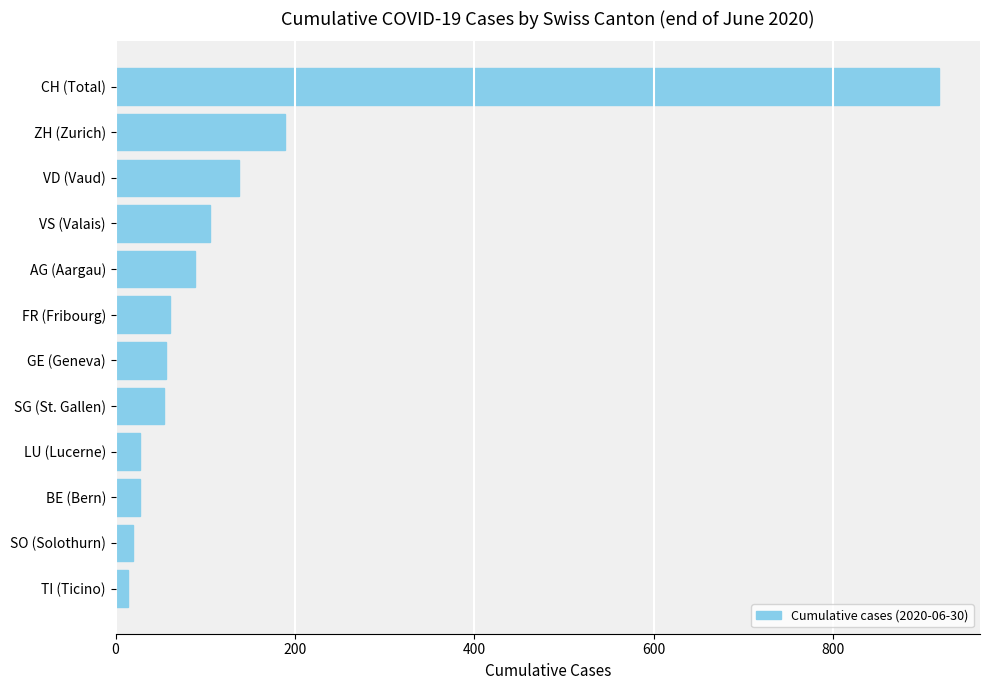

What is the change in value from VS (Valais) to FR (Fribourg)?

-44